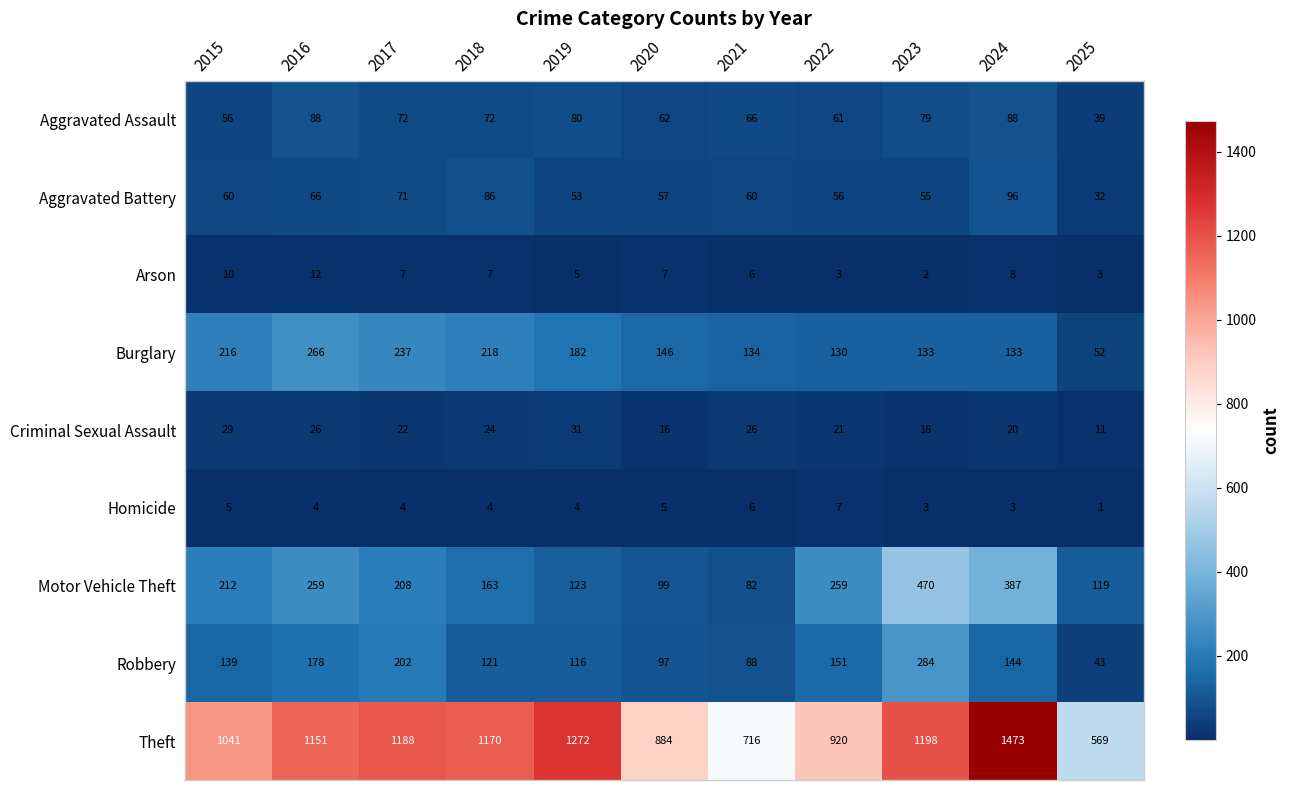

Where is Aggravated Assault nearest to the value 63?

2020